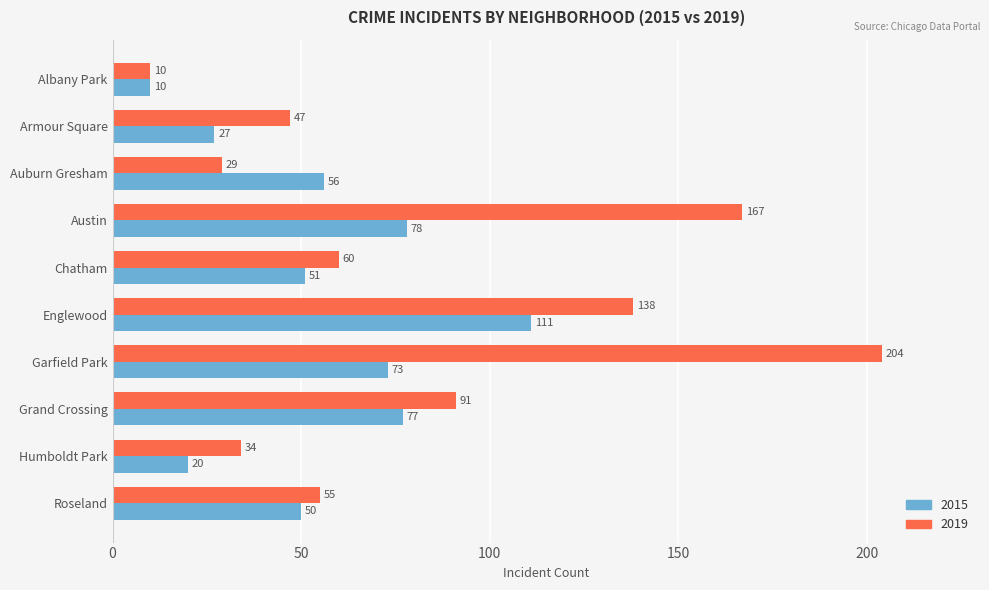

At which label does 2015 reach its peak?

Englewood